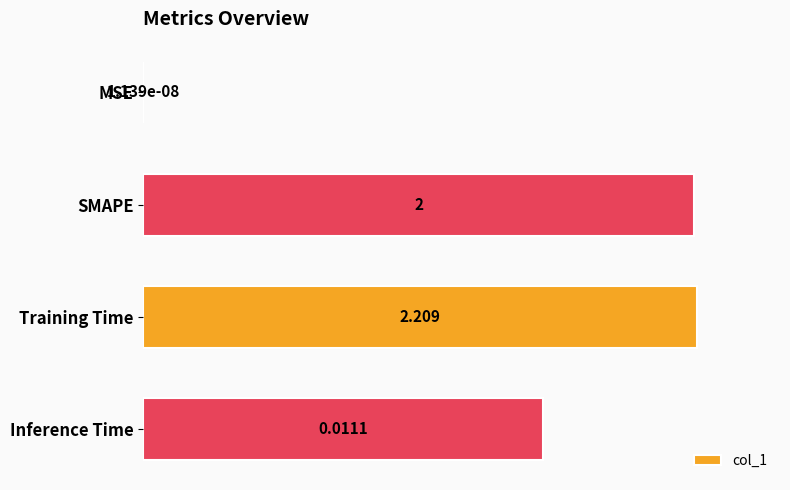

Where is the data nearest to the value 50?

Inference Time